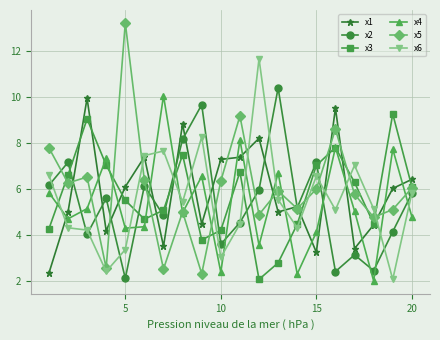

What is the value of the x5 point at the 4th from the left?

2.6